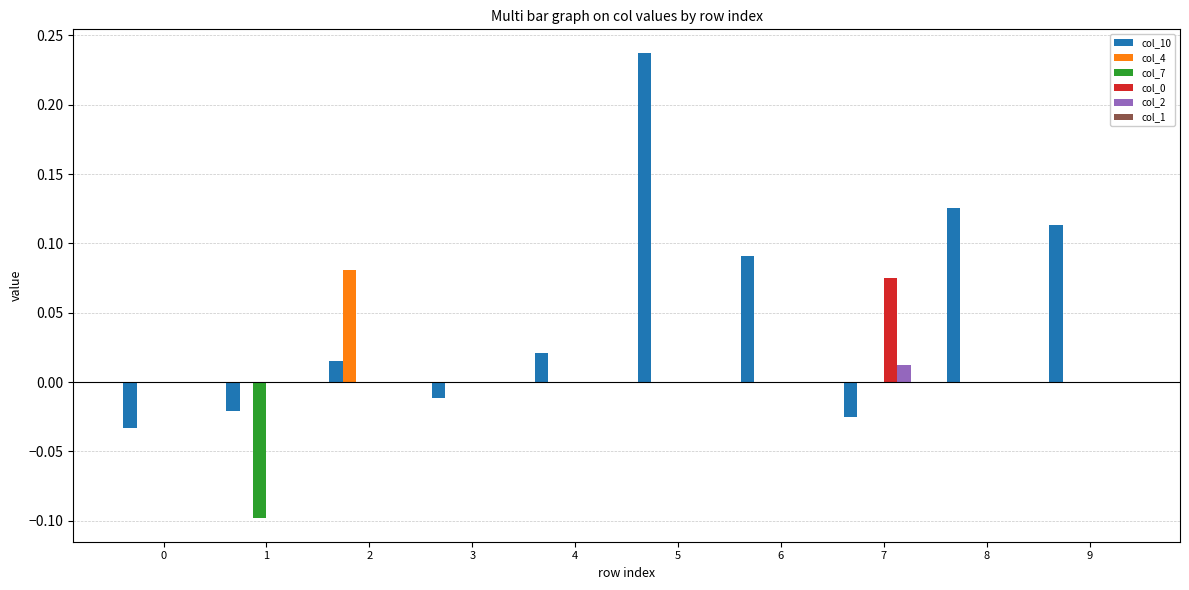

Which category has the highest value in the col_2 series?

7